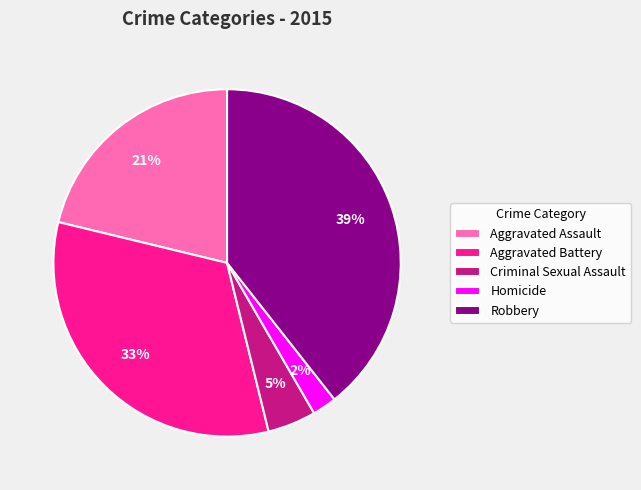

To the nearest percent, what is the difference between the largest and smallest slice percentages?

37%